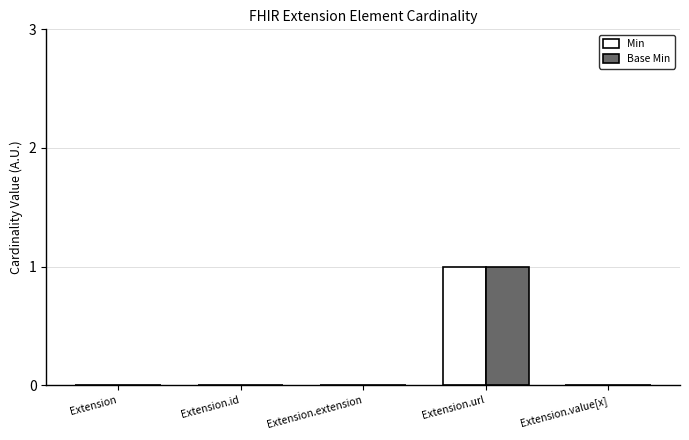

Is the value of Min at Extension greater than the value of Base Min at Extension.url?

No